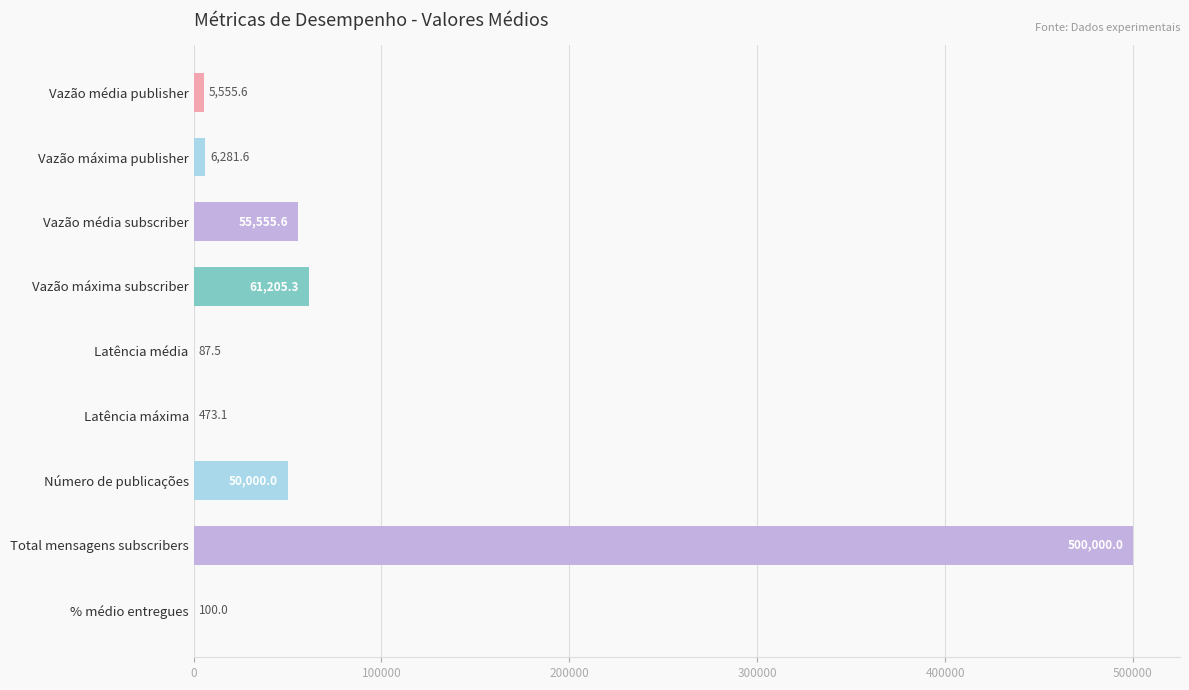

Is it true that the value at Número de publicações is 32726.5?

False